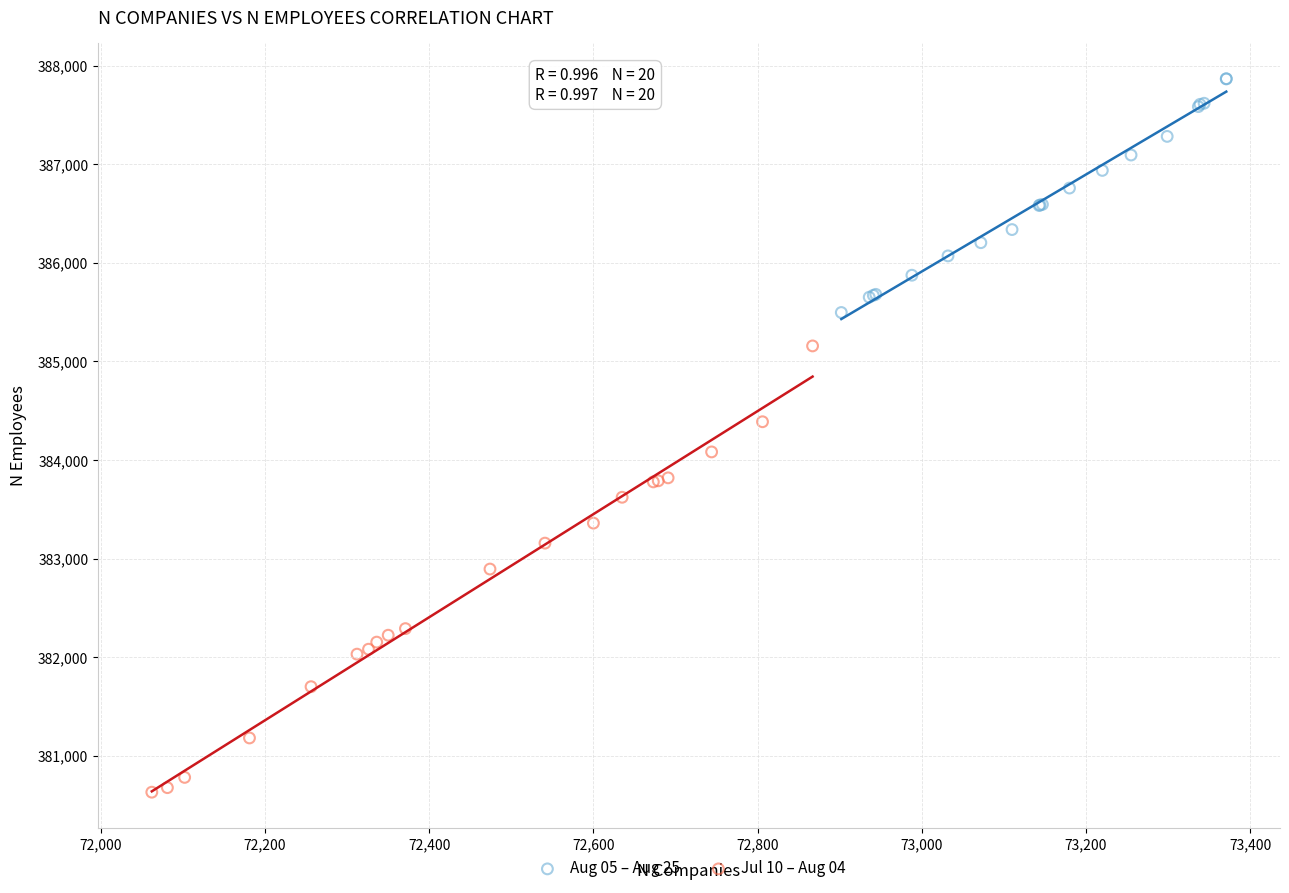

Which series has the widest spread of Y values?

Jul 10 – Aug 04